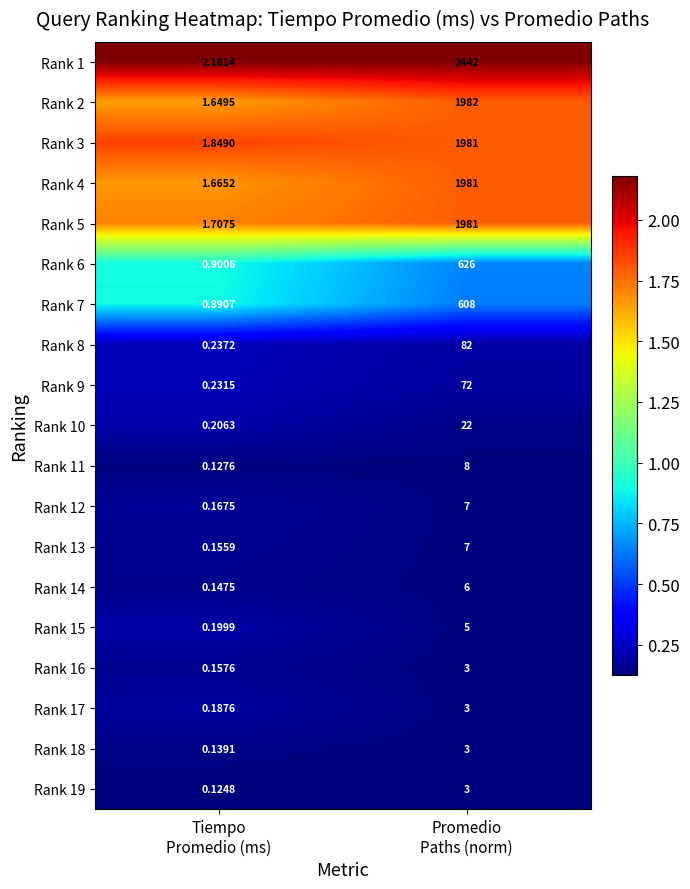

What is the greatest value displayed?

2442.0